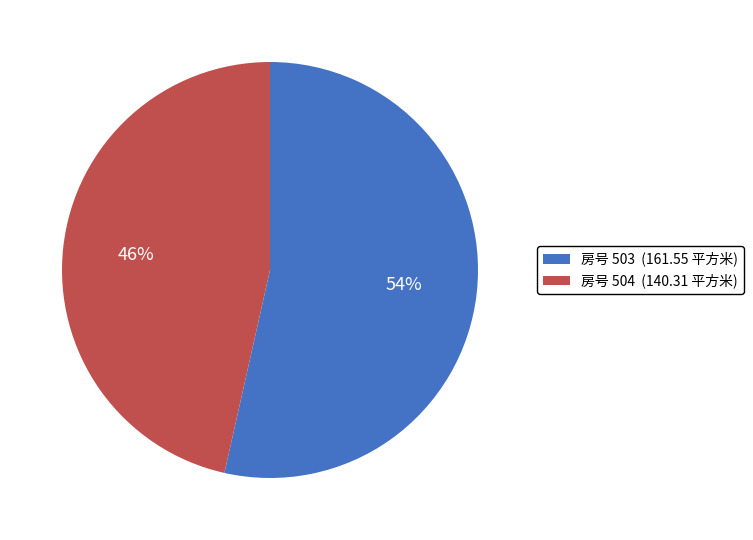

To the nearest percent, what is the combined percentage of 房号 504 (140.31 平方米) and 房号 503 (161.55 平方米)?

100%